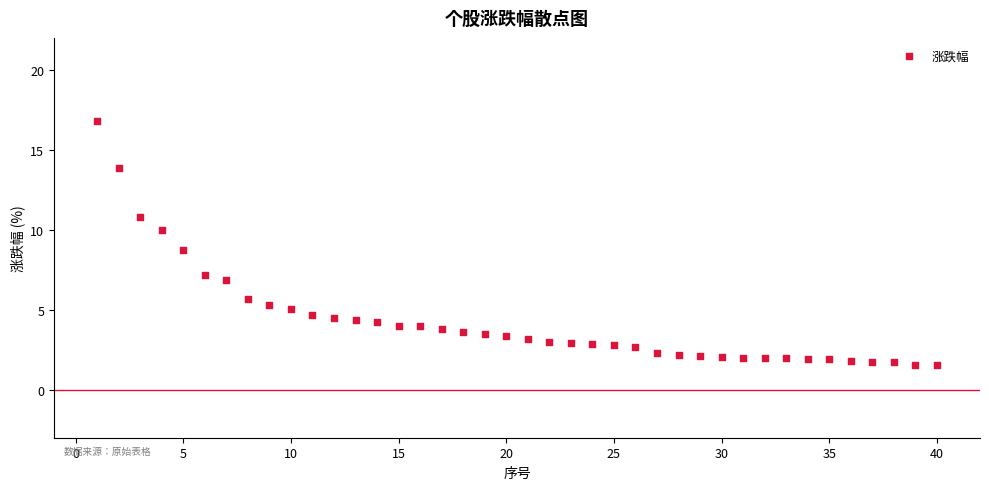

What Y value in the scatter plot is closest to 9?

8.7